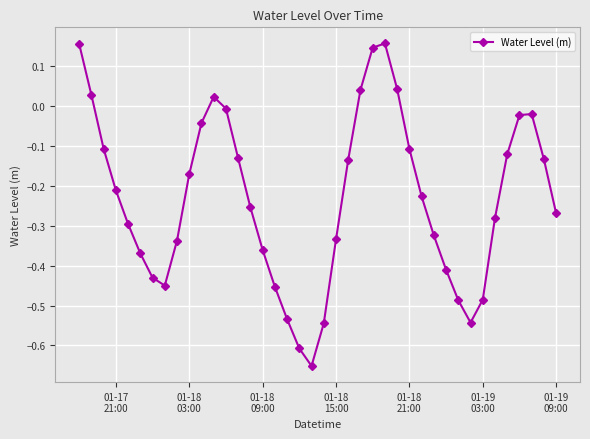

True or false: the data has more than 1 interior local peaks.

True